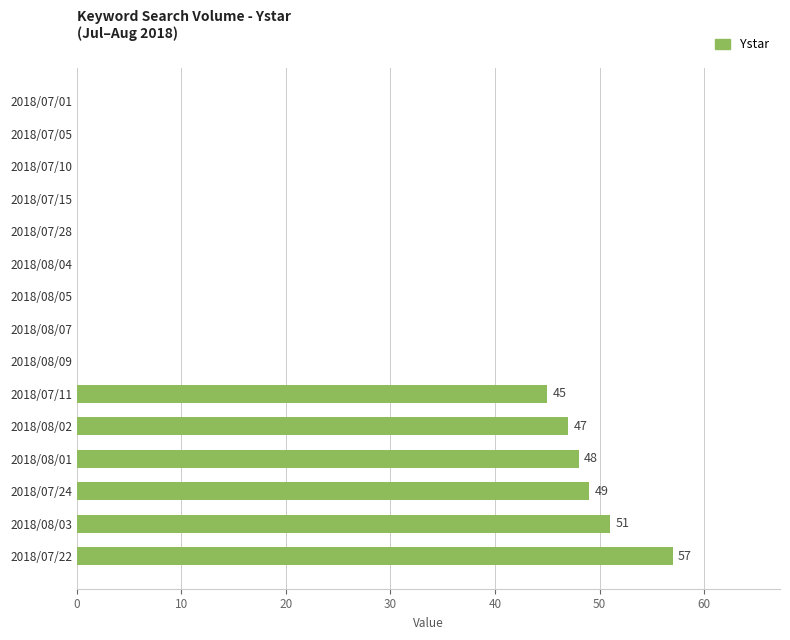

Is it true that the value at 2018/07/28 is 27?

False